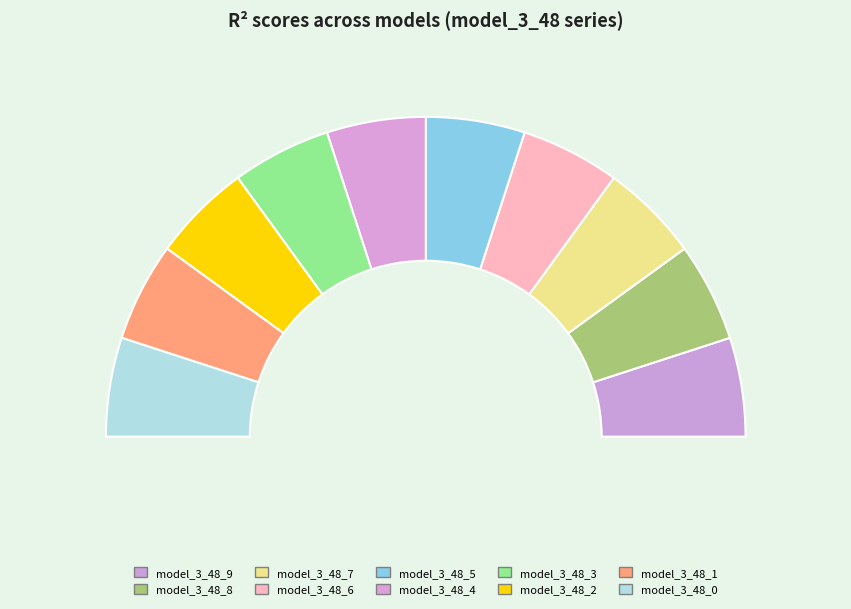

Count the number of slices in the pie.

10